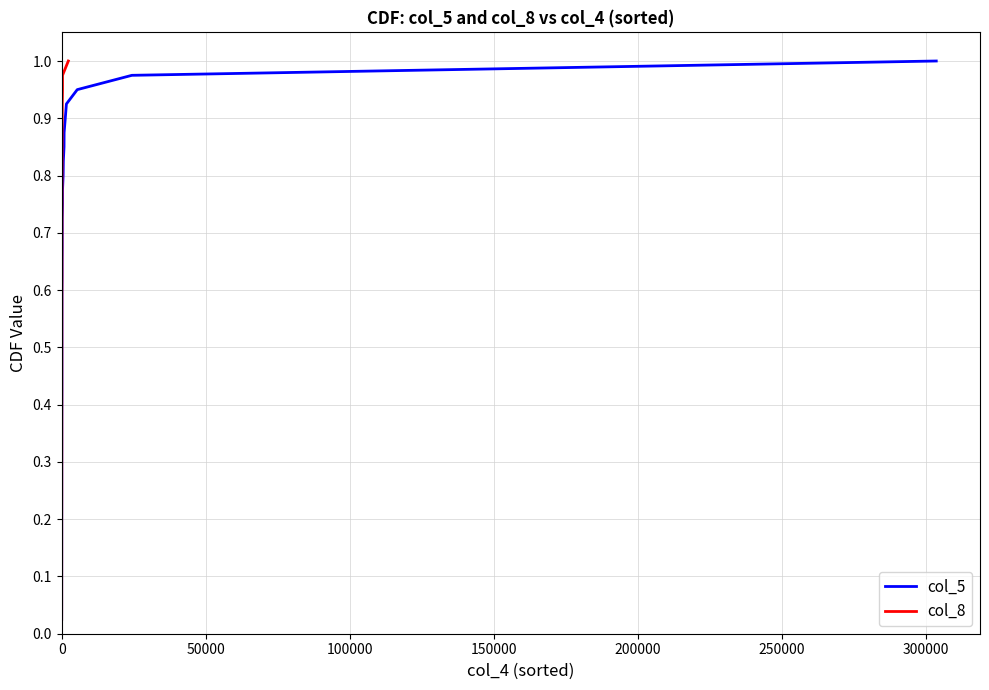

True or false: col_5 and col_8 intersect in this chart.

False